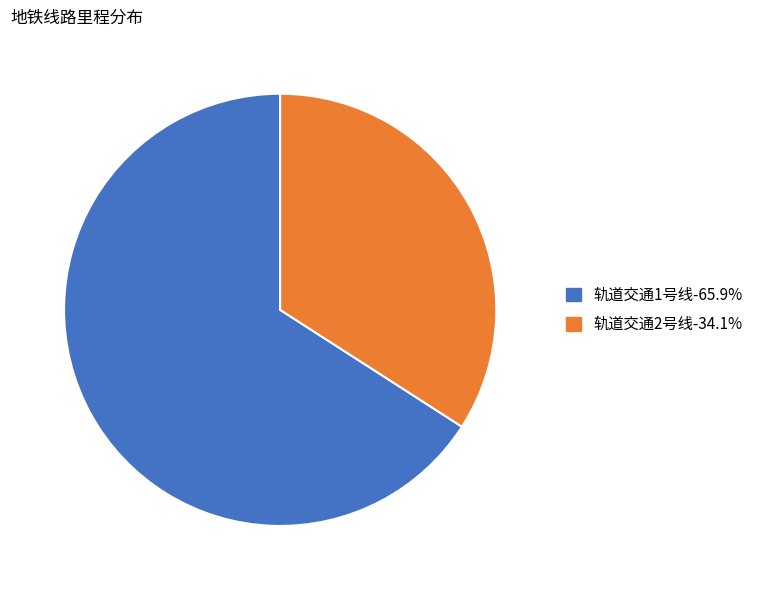

What is the smallest slice in the pie chart?

轨道交通2号线